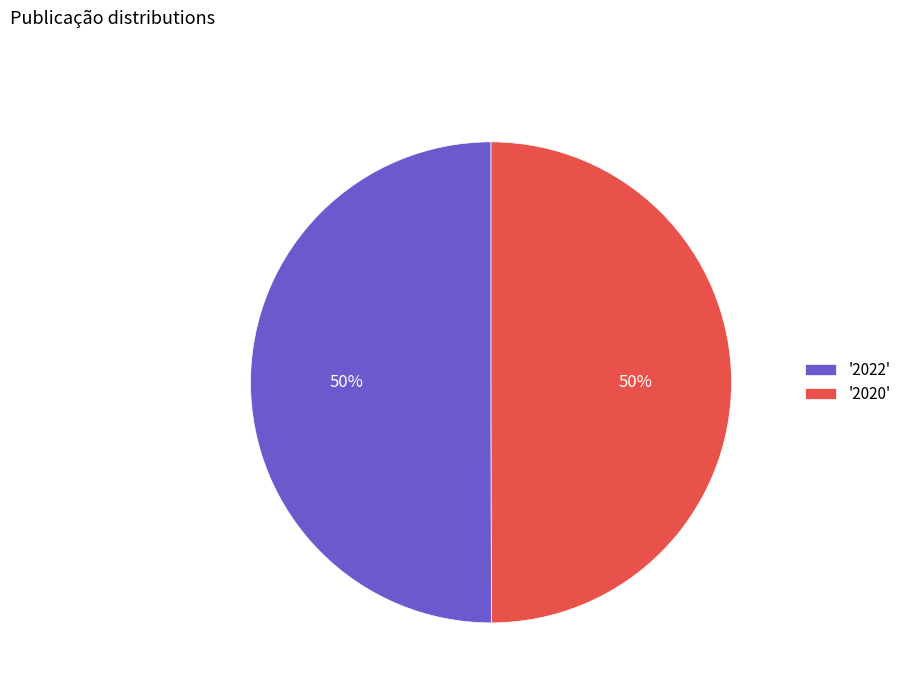

Combined, do '2022' and '2020' account for over 50%?

Yes